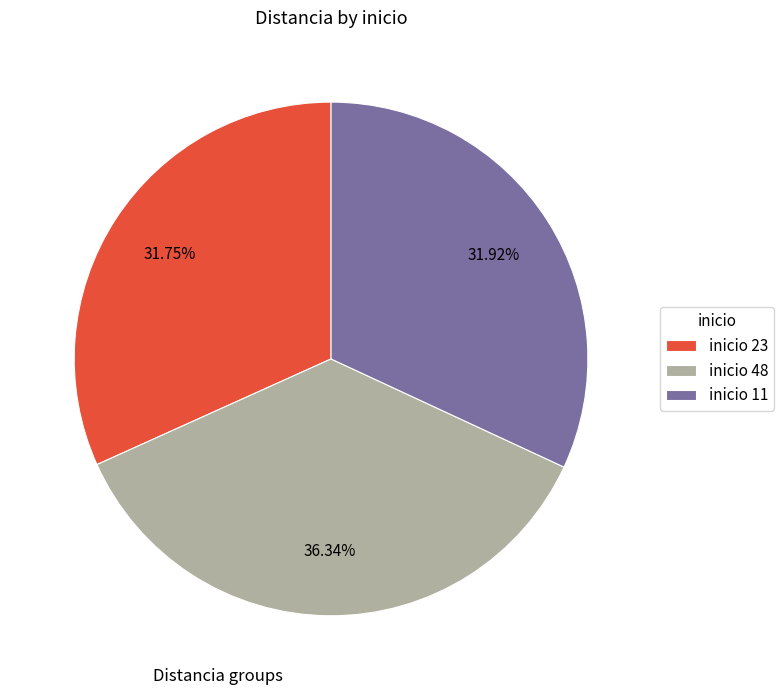

To the nearest percent, what is the average slice percentage?

33%